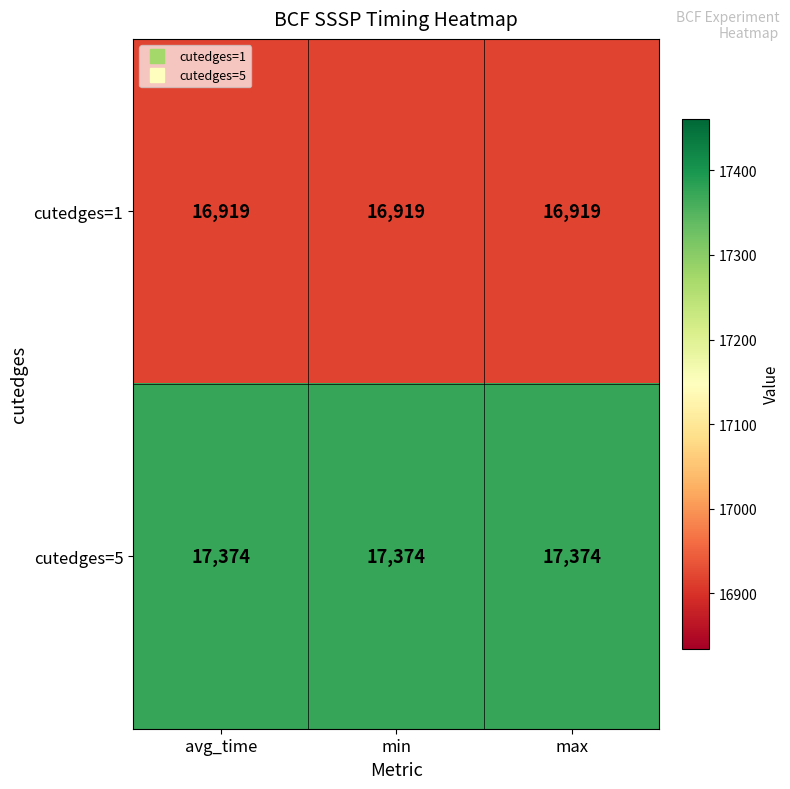

What is the difference between the highest and lowest values at min?

455